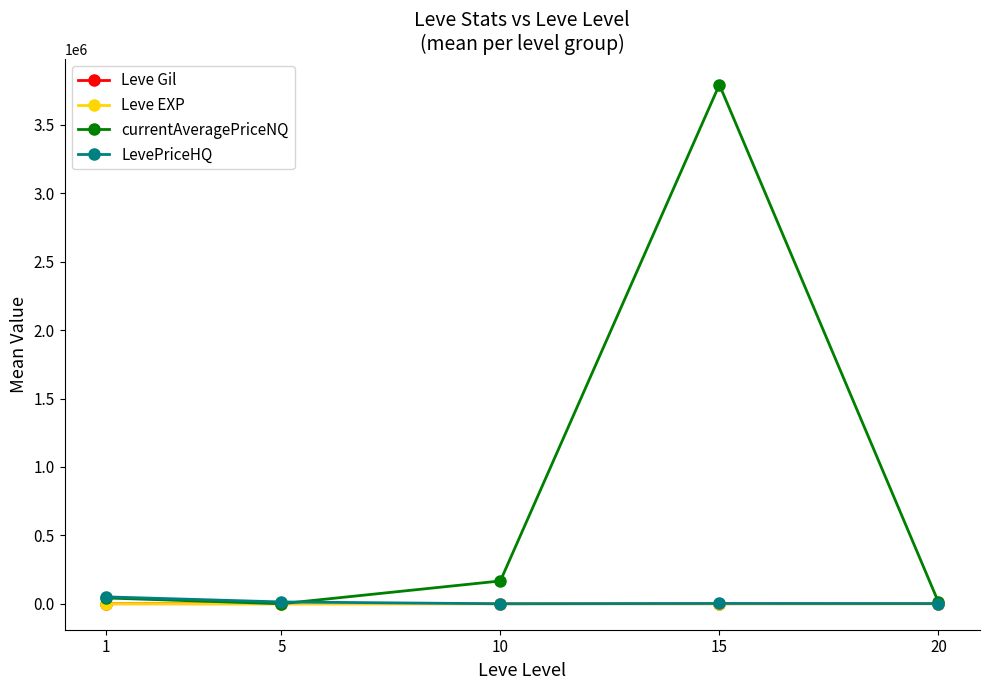

At how many categories does at least one series exceed 3374482?

1